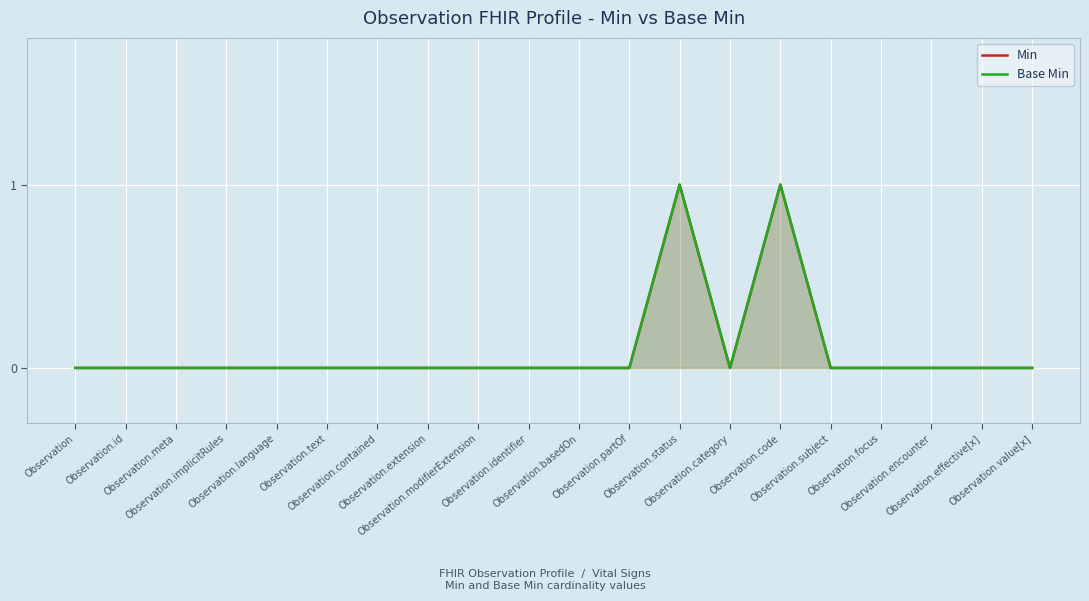

True or false: Base Min has more than 1 points higher than both neighbors.

True